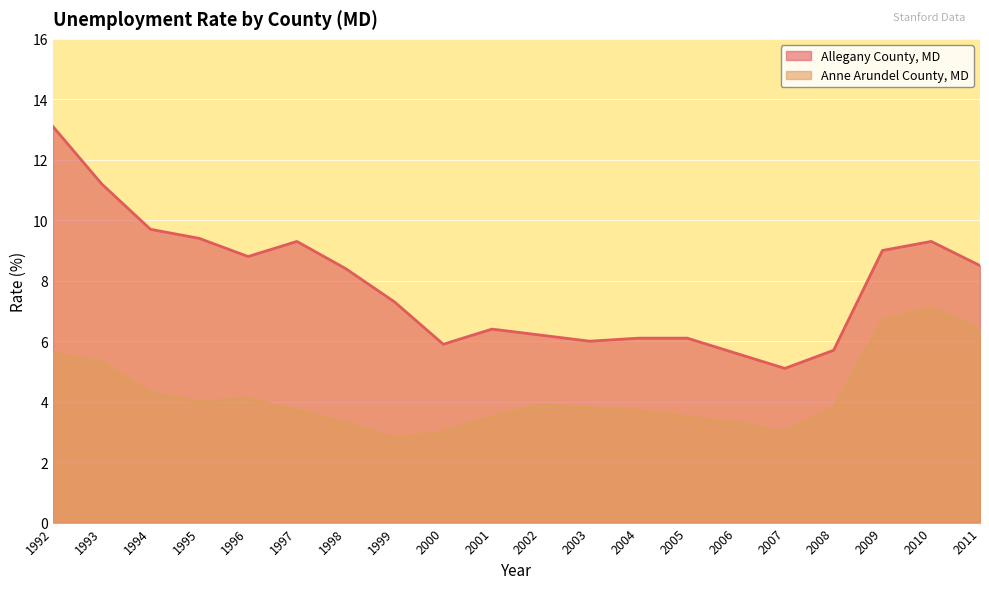

List the labels in order of Allegany County, MD value, smallest first.

2007, 2006, 2008, 2000, 2003, 2004, 2005, 2002, 2001, 1999, 1998, 2011, 1996, 2009, 1997, 2010, 1995, 1994, 1993, 1992